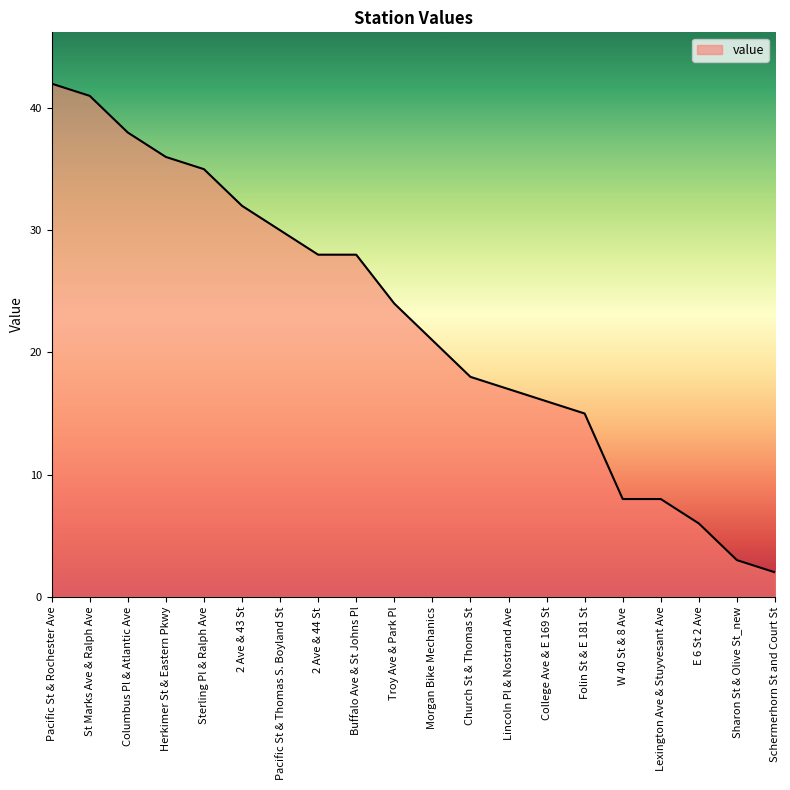

Count the number of data series in this chart.

1